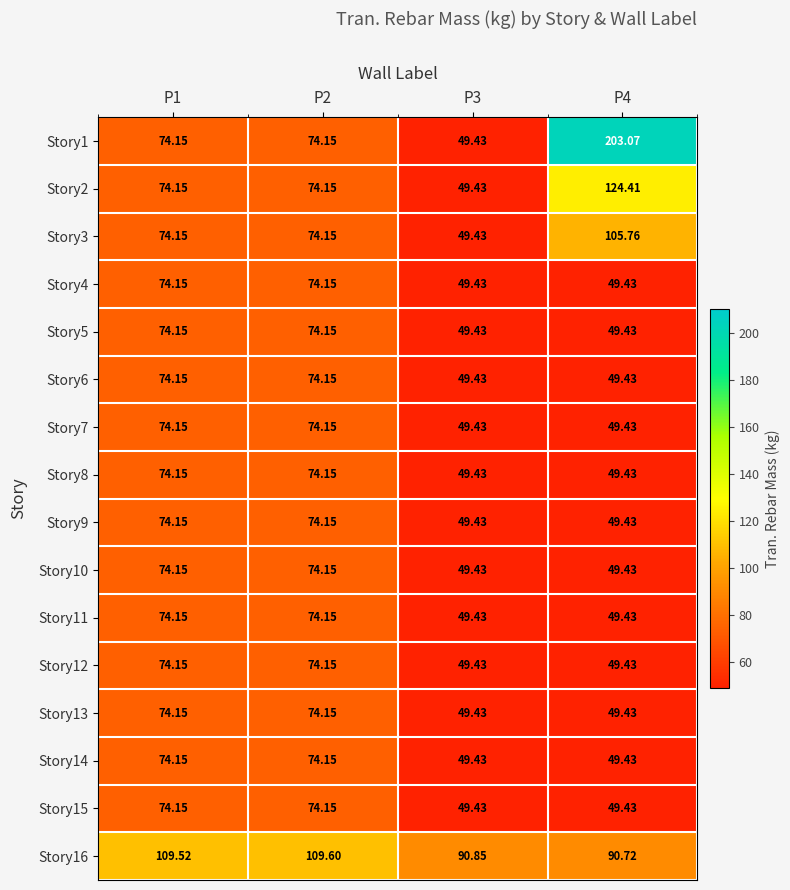

Is the value of Story7 at P1 greater than the value of Story5 at P4?

Yes